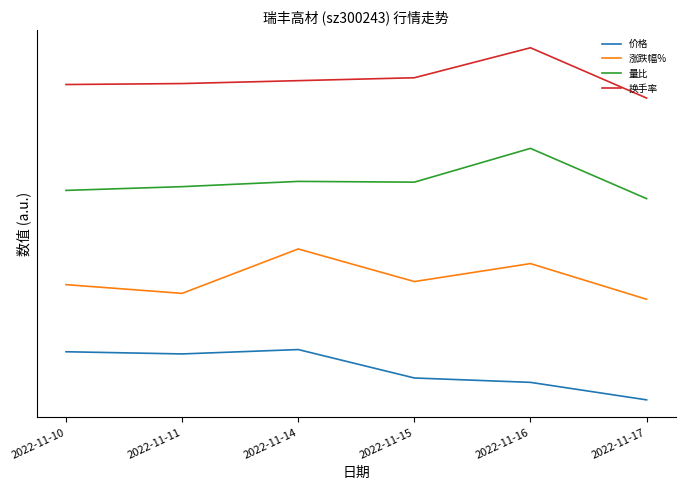

Is this an area chart (filled region under the line)?

No